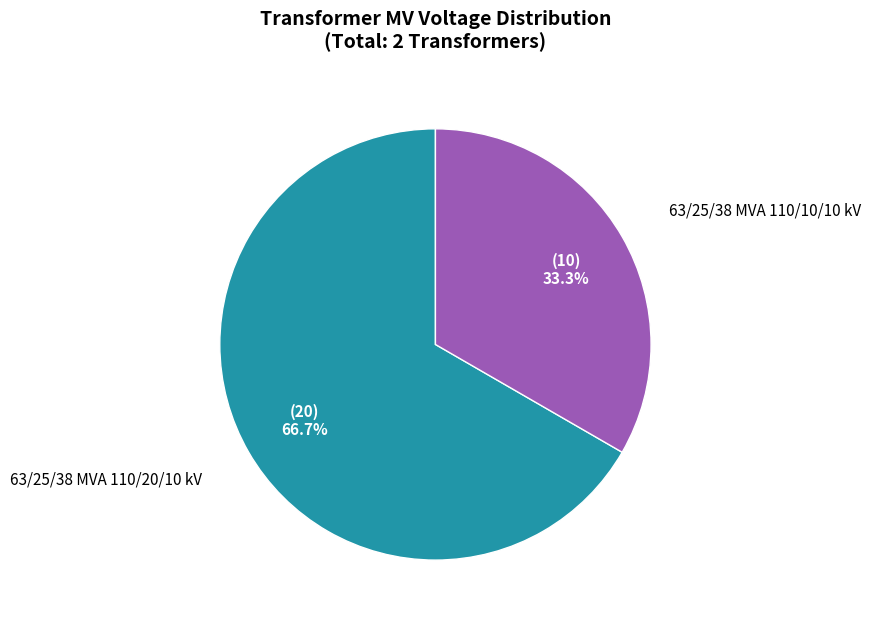

Does any single category account for the majority?

Yes